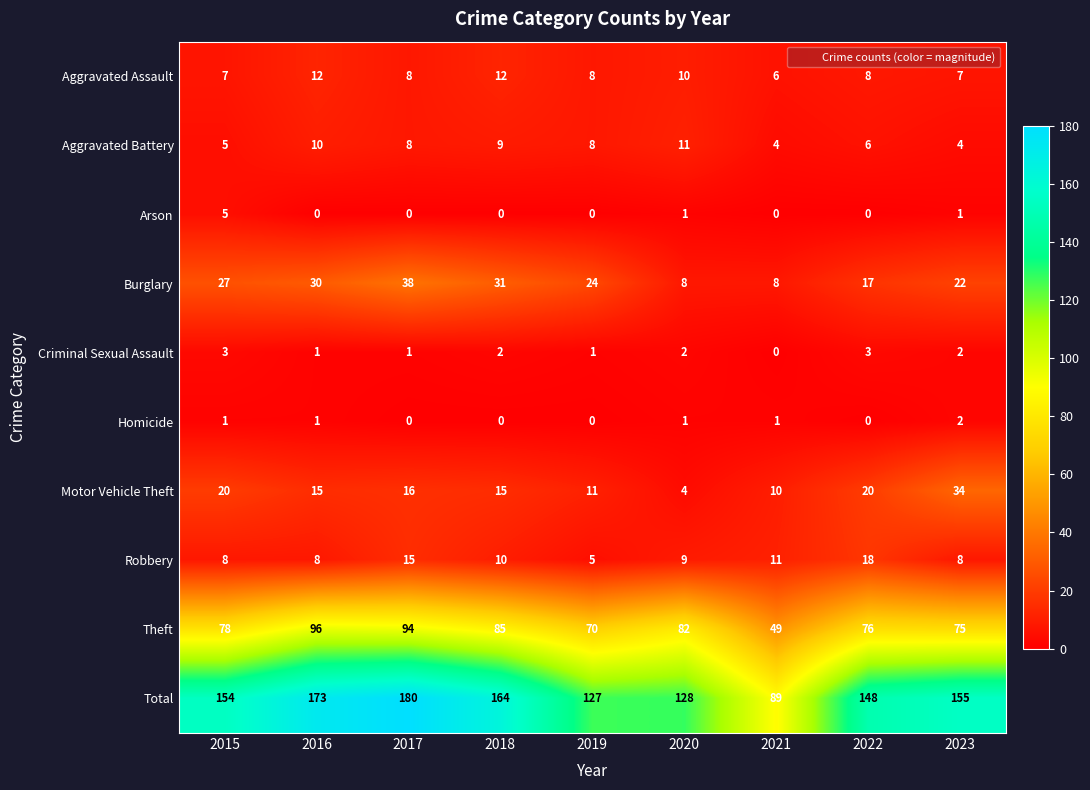

List the labels in order of Total value, largest first.

2017, 2016, 2018, 2023, 2015, 2022, 2020, 2019, 2021